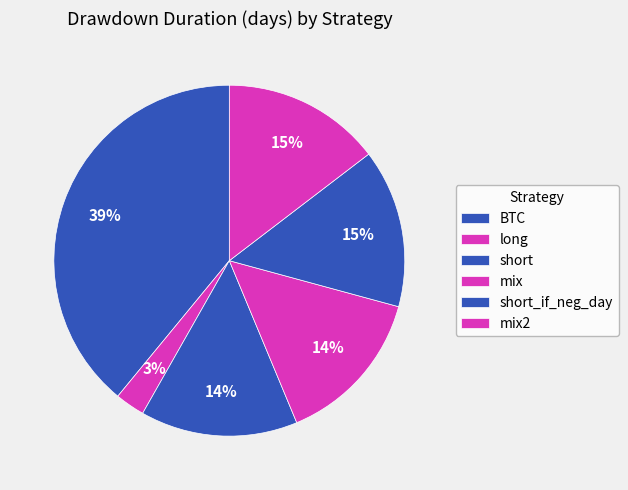

How many segments does this pie chart have?

6